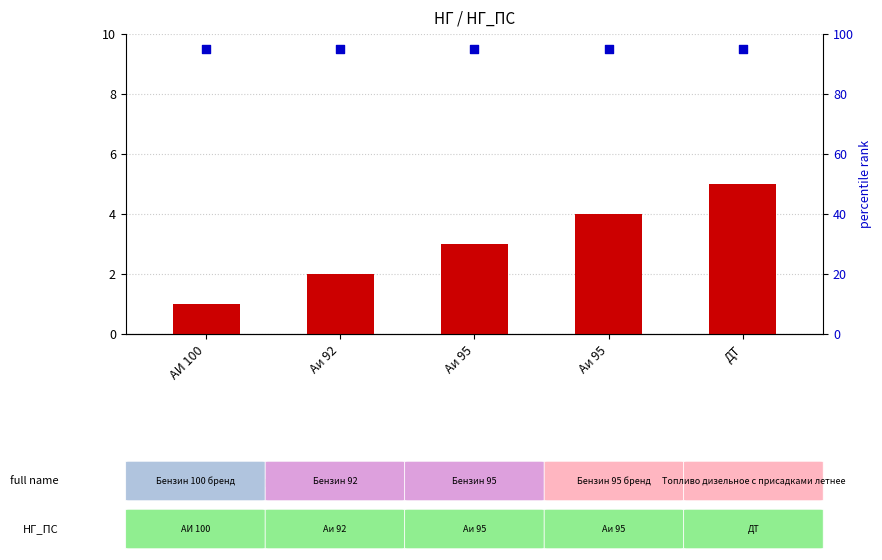

At which category is the sum across all series the highest?

ДТ